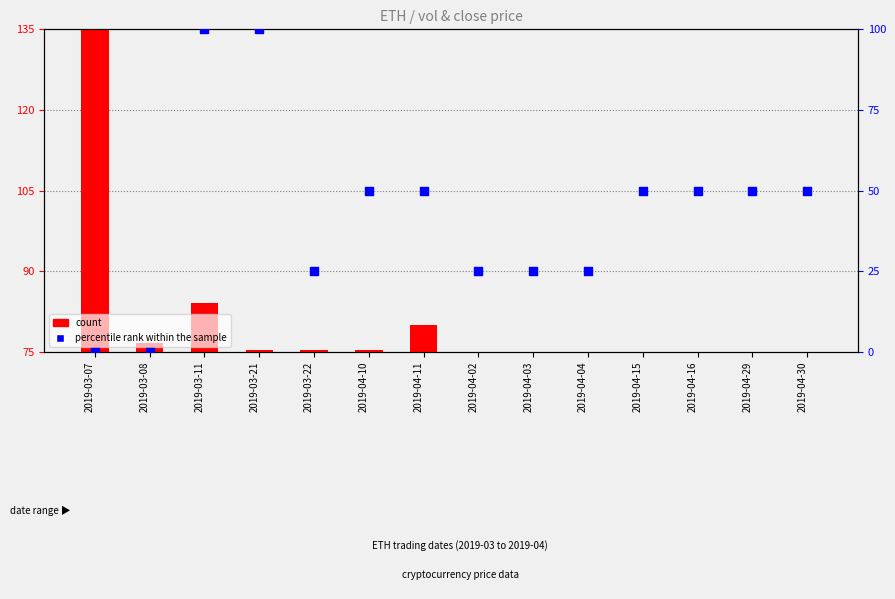

What is the total value across all series at 2019-04-15?

50.0